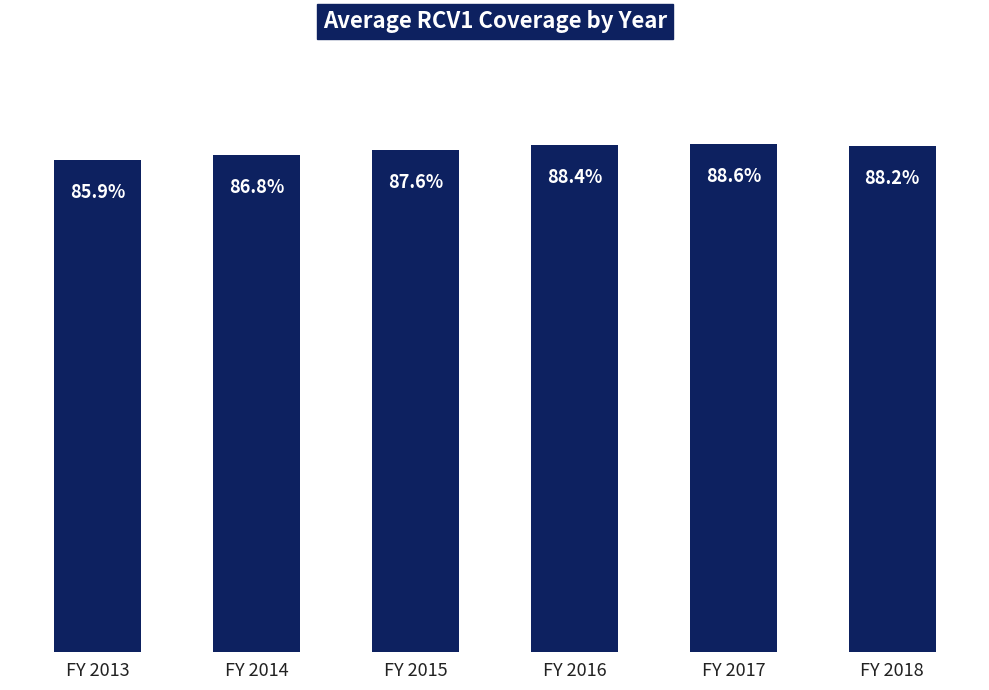

Which has a higher value, FY 2014 or FY 2017?

FY 2017